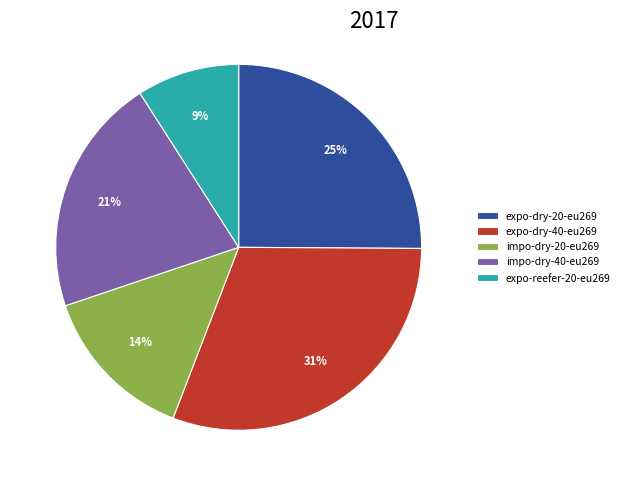

Combined, do impo-dry-20-eu269 and expo-dry-20-eu269 account for over 50%?

No